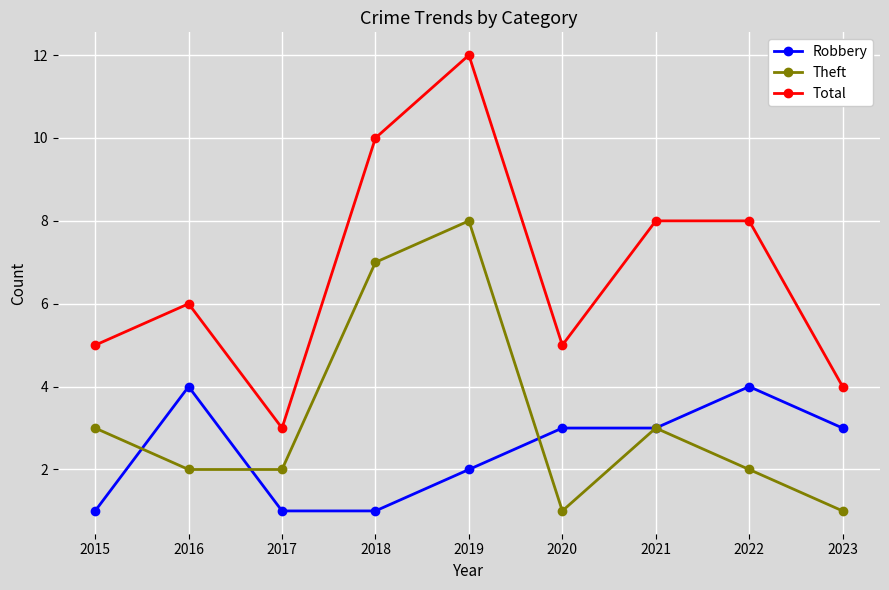

What value does the Robbery series have at 2023?

3